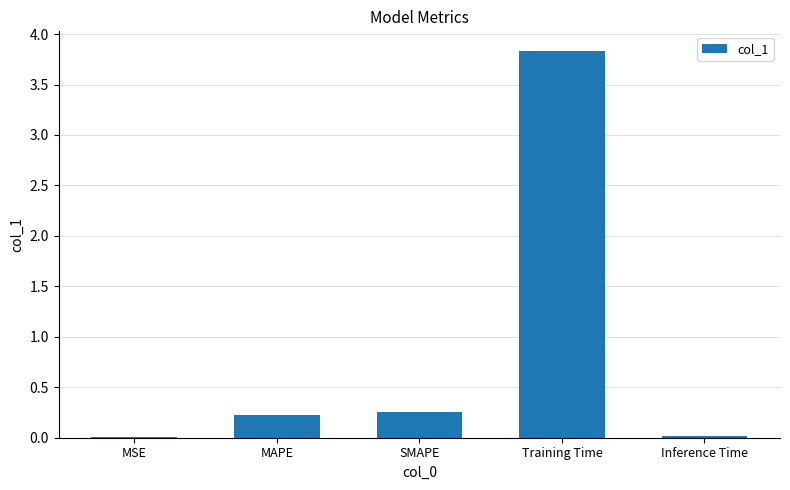

Which category has the highest value across all series?

Training Time